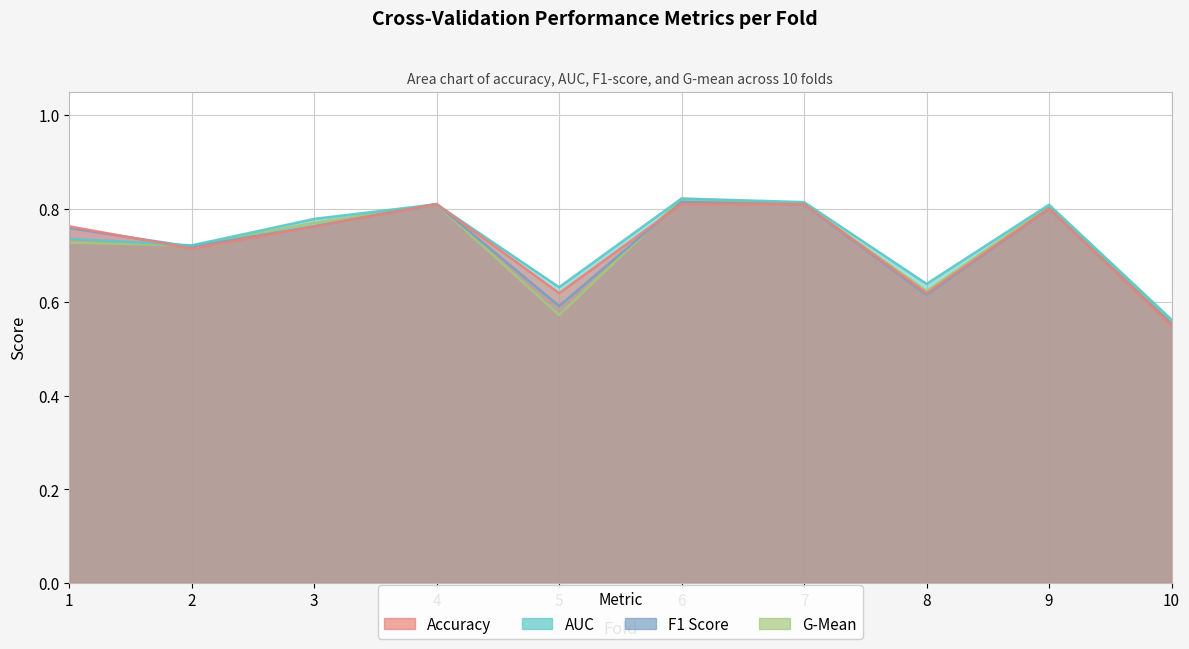

What is the value of the f1_score point at the 3rd from the left?

0.8